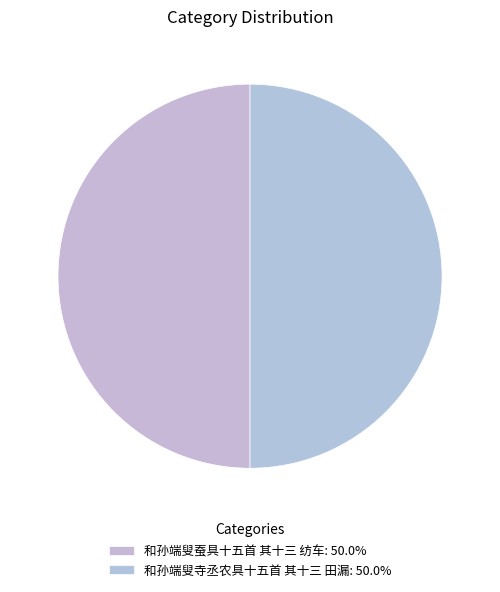

Which category accounts for the majority?

和孙端叟蚕具十五首 其十三 纺车